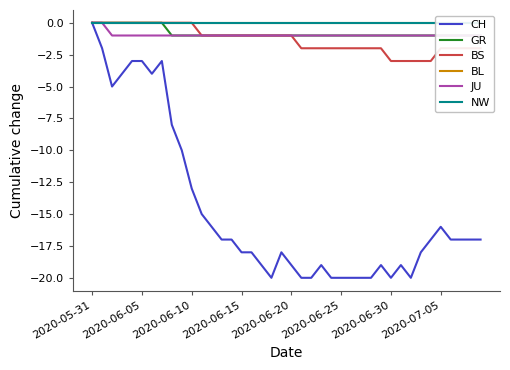

The value of GR at 2020-07-05 is 1. True or false?

False